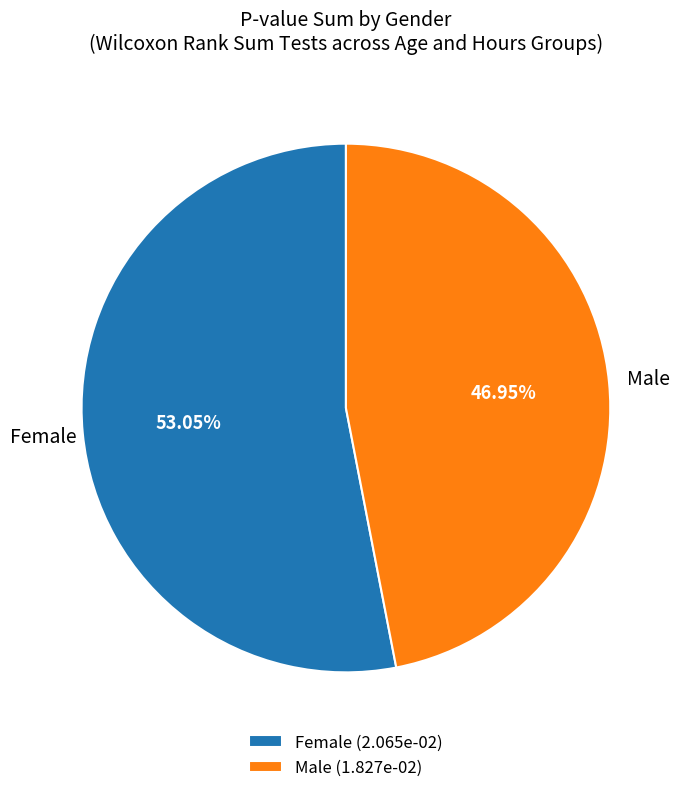

Do Male (1.827e-02) and Female (2.065e-02) together represent more than half of the pie?

Yes